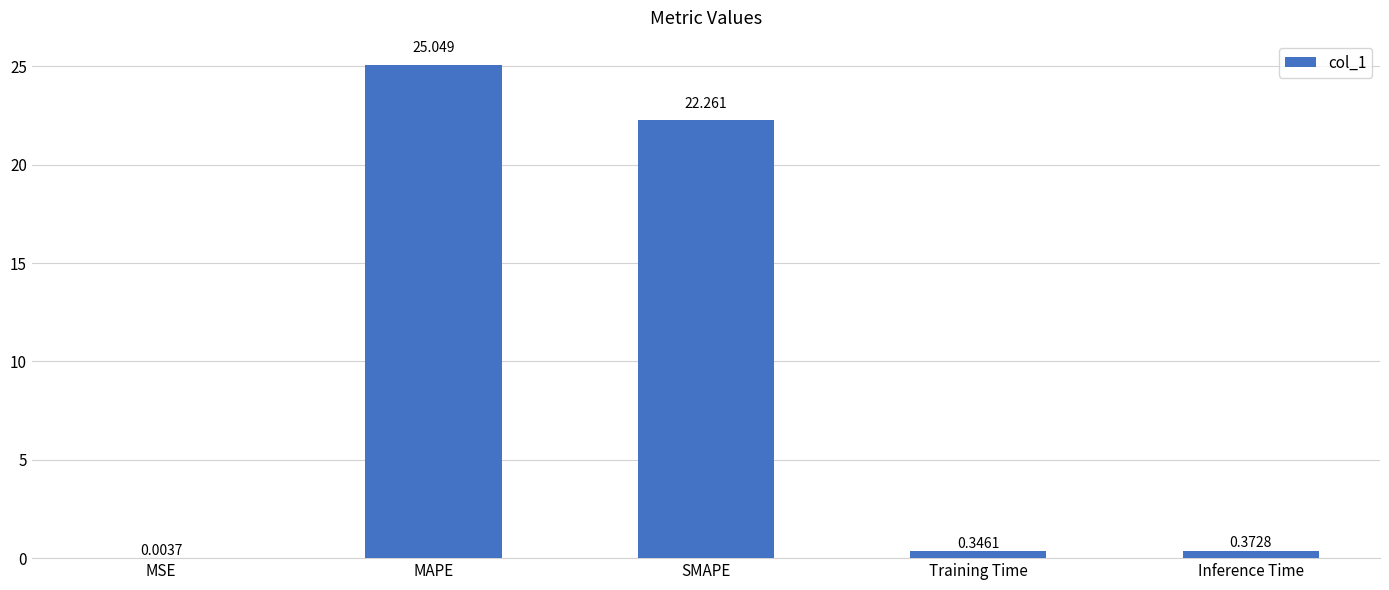

Which has a higher value, Inference Time or MAPE?

MAPE